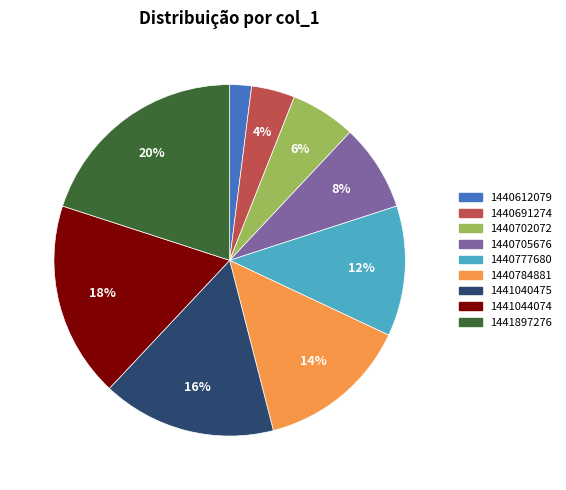

To the nearest percent, what is the difference between the largest and smallest slice percentages?

18%